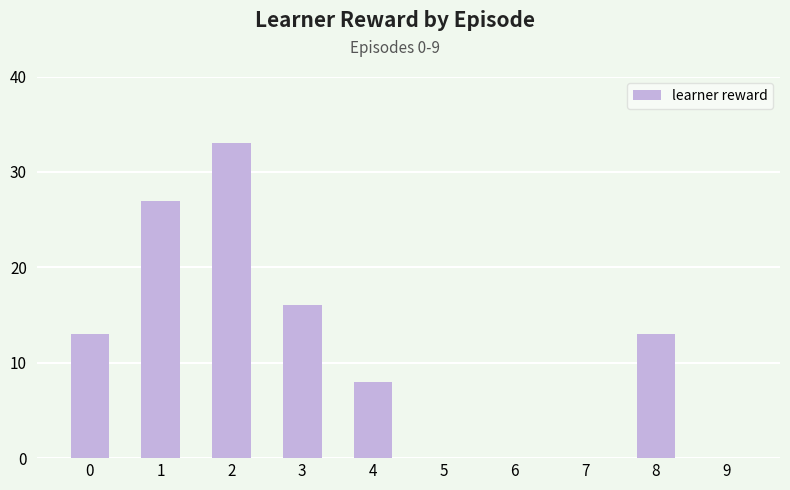

What is the ratio of the value at 4 to the value at 1?

0.3